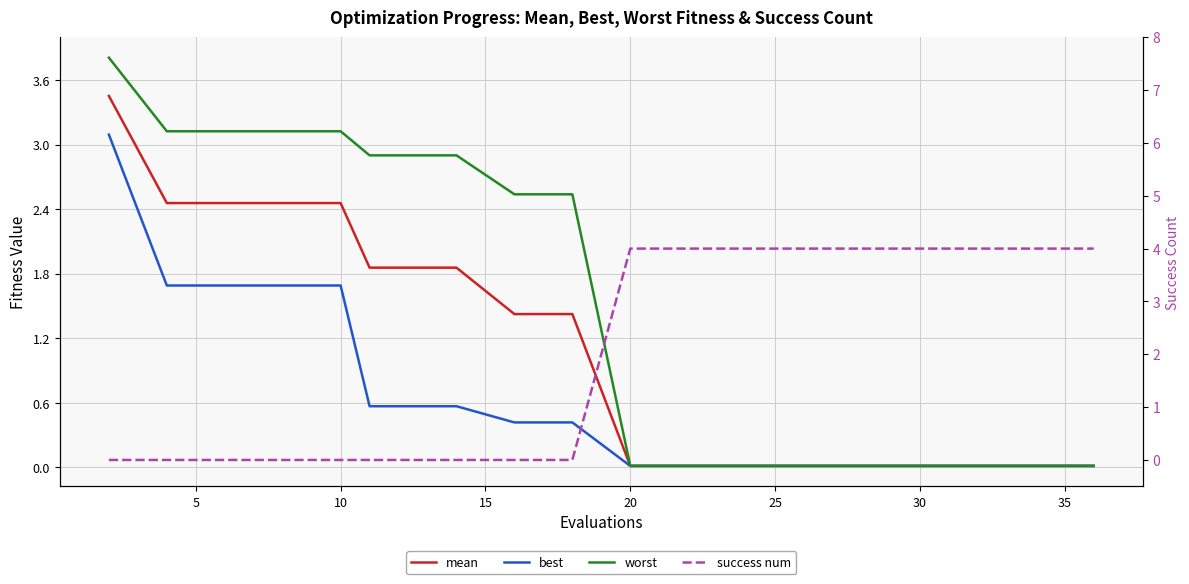

The worst series shows 0.0 at 14. True or false?

False